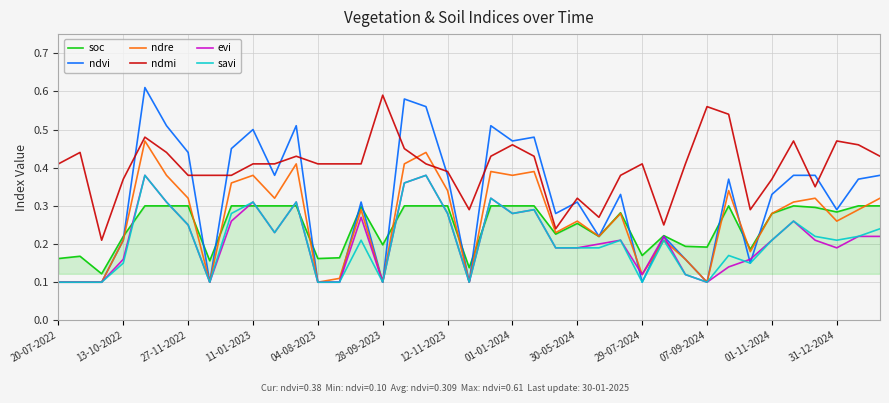

Which series has the largest total across all categories?

ndmi